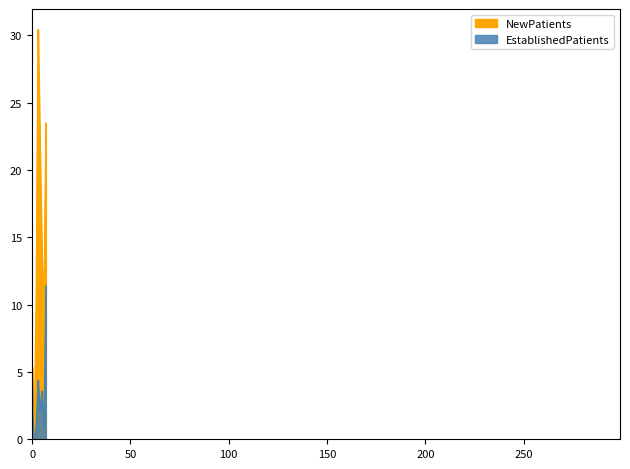

Is it true that EstablishedPatients equals 2.5 at AUDIOLOGY?

False